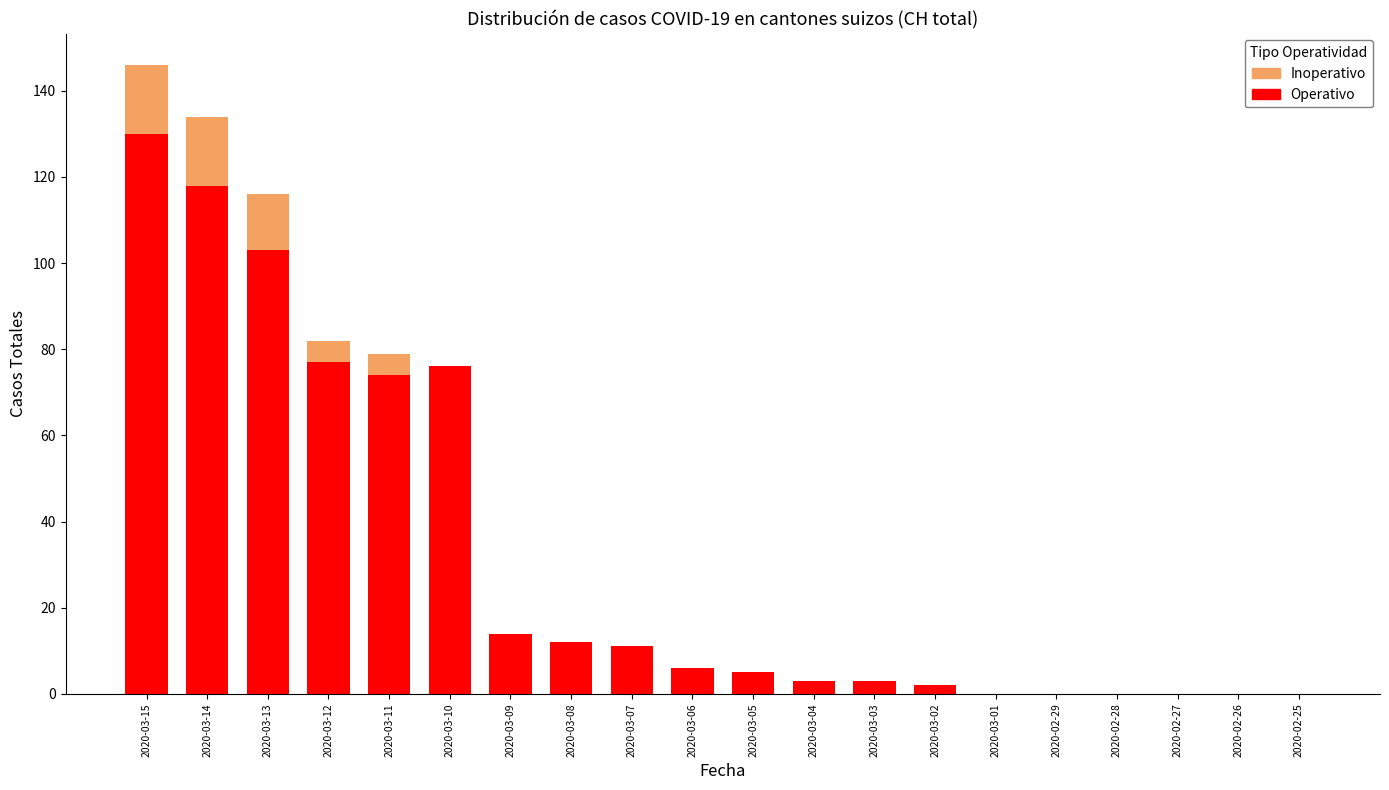

Where is Operativo nearest to the value 65?

2020-03-11